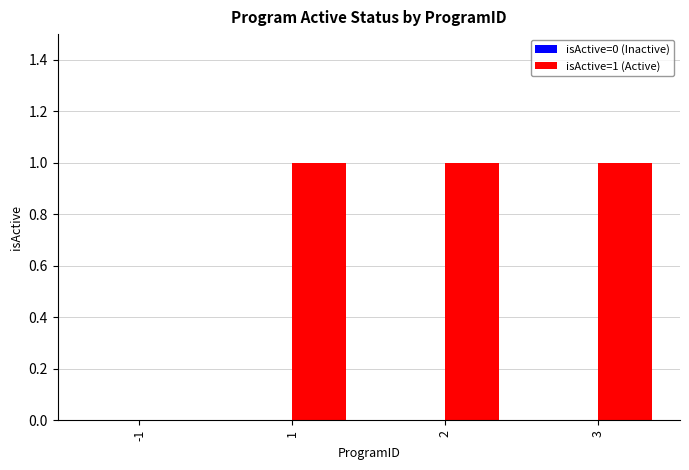

True or false: the data shows 2 at 2.

False